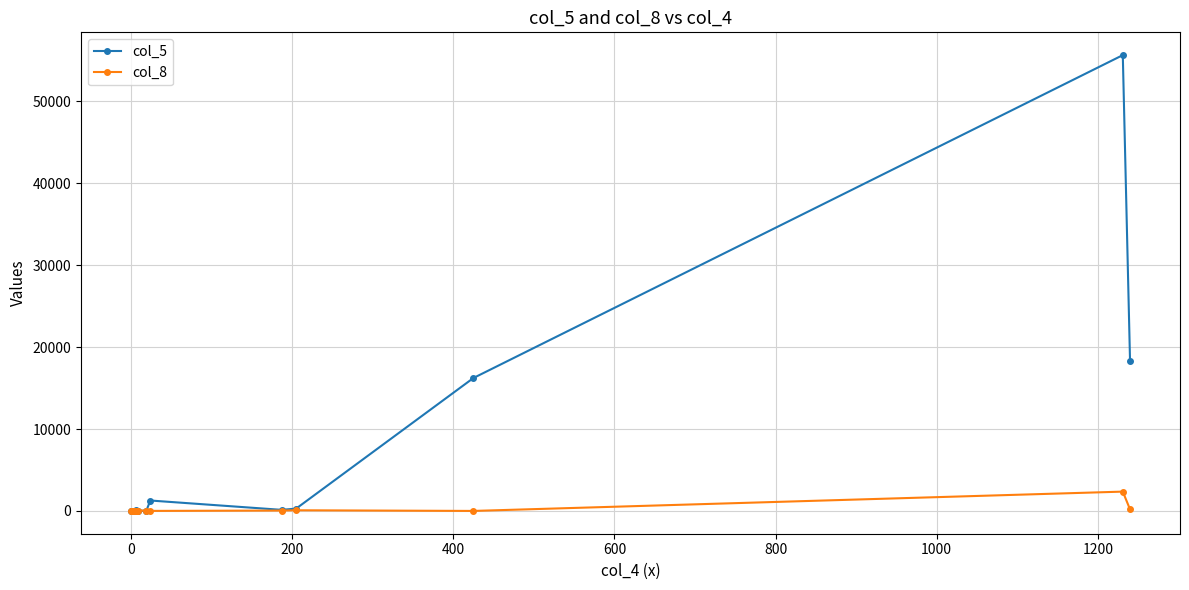

What is the difference between the second highest and second lowest values in the col_5 series?

18271